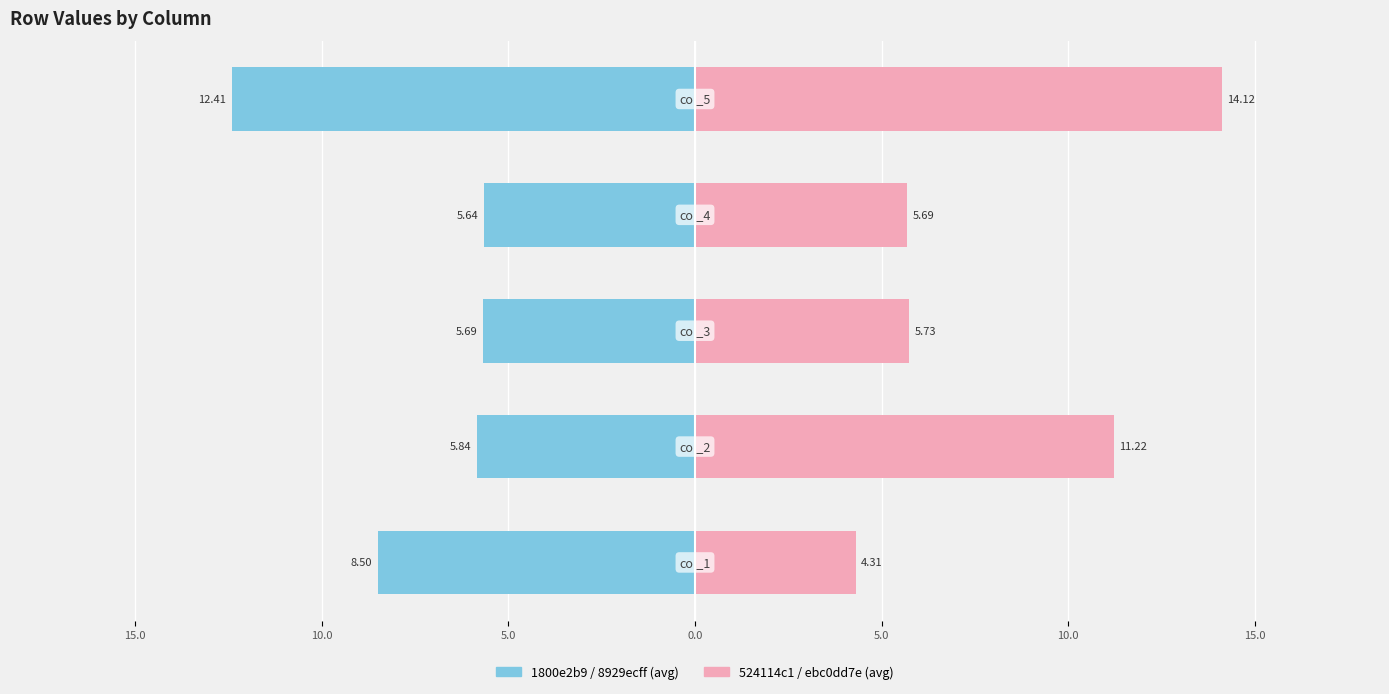

Which series has the largest total across all categories?

524114c1 / ebc0dd7e (avg)